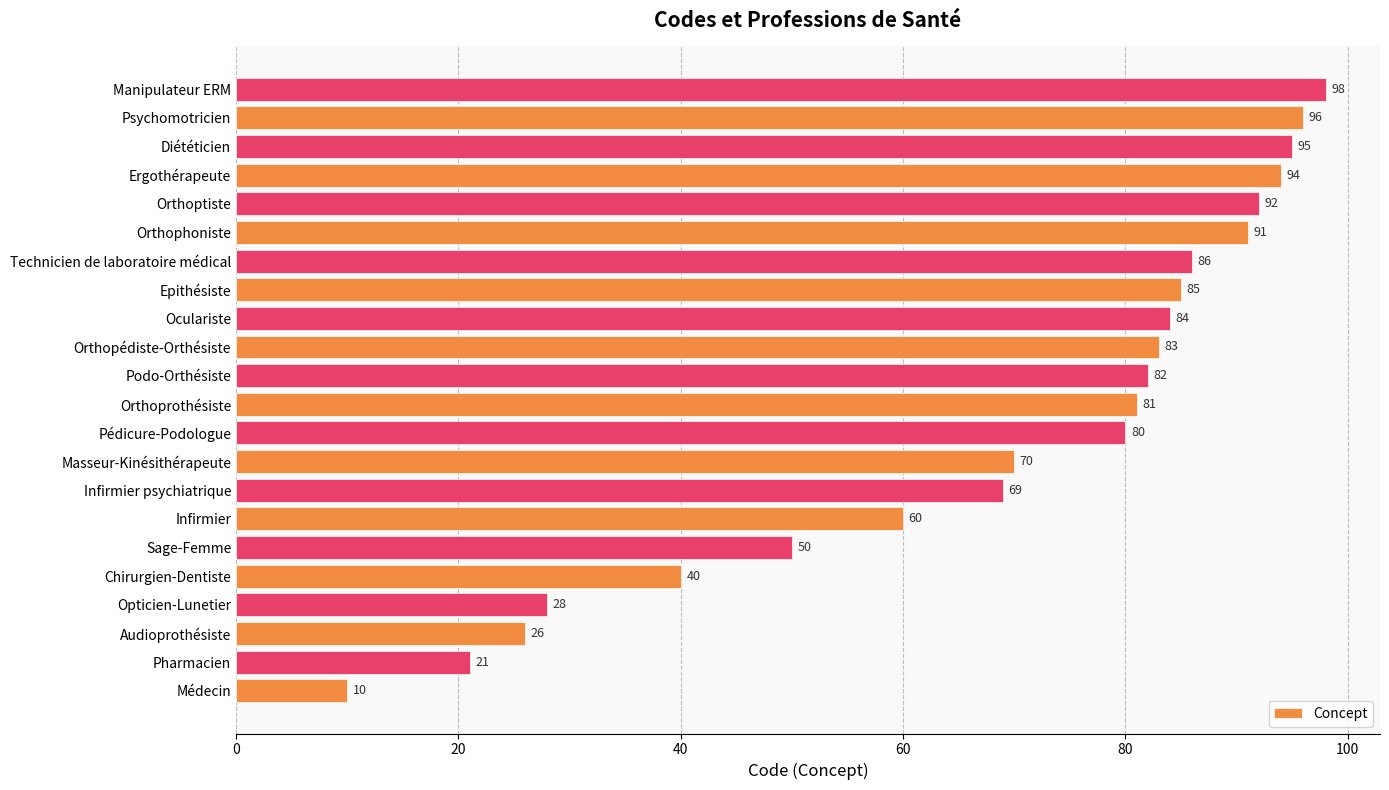

At which label is the value closest to 54?

Sage-Femme